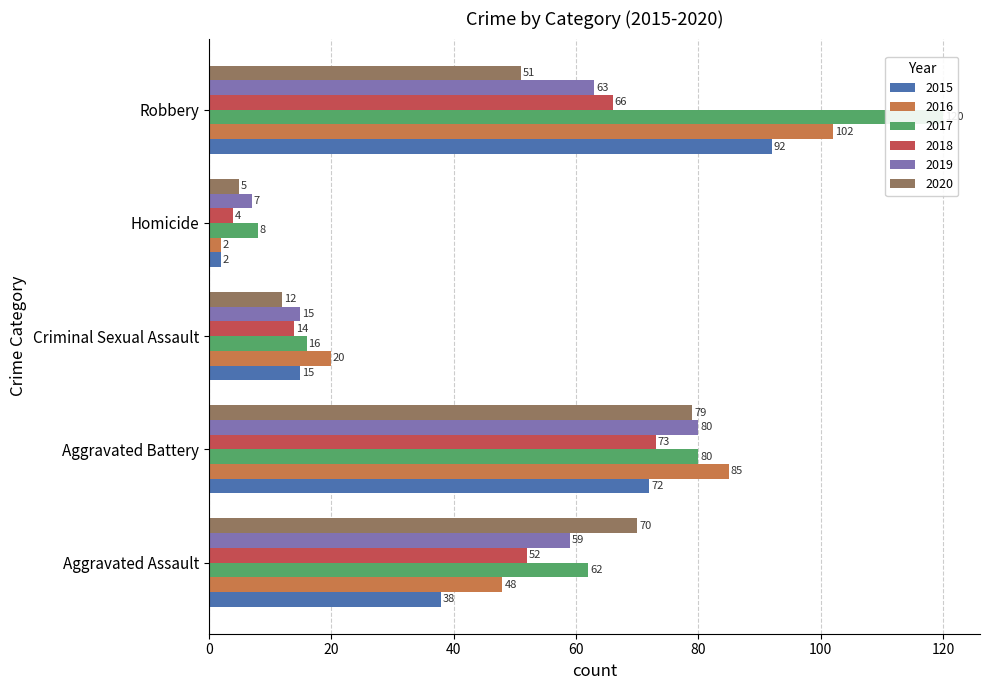

Rank the categories by 2016 value from highest to lowest.

Robbery, Aggravated Battery, Aggravated Assault, Criminal Sexual Assault, Homicide